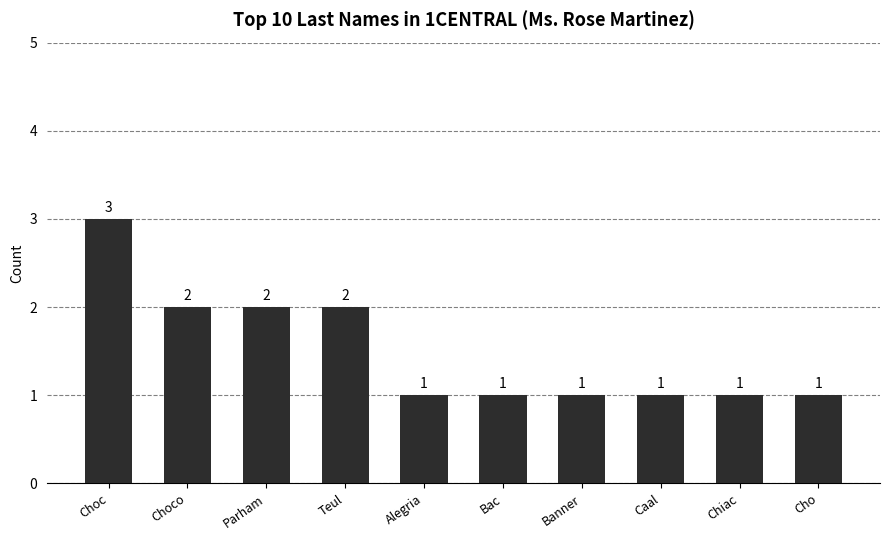

What is the value of the 8th bar from the left?

1